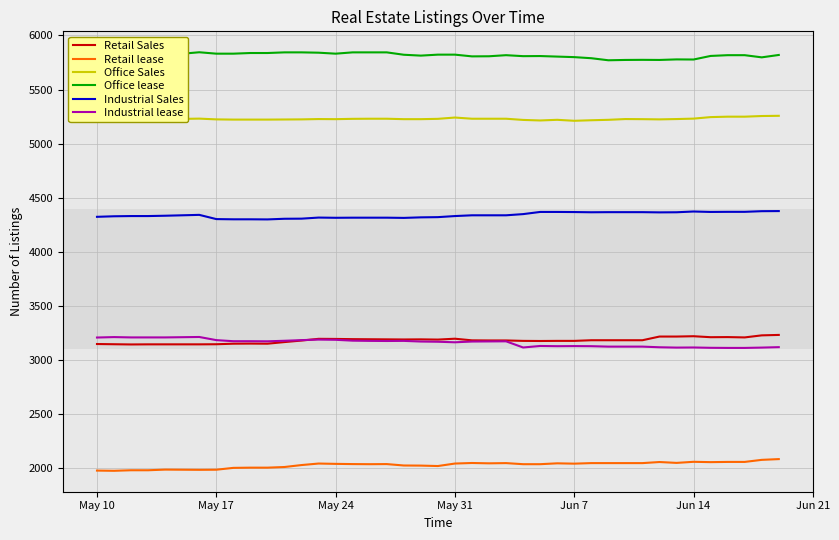

True or false: Office Sales and Retail lease cross at least once.

False